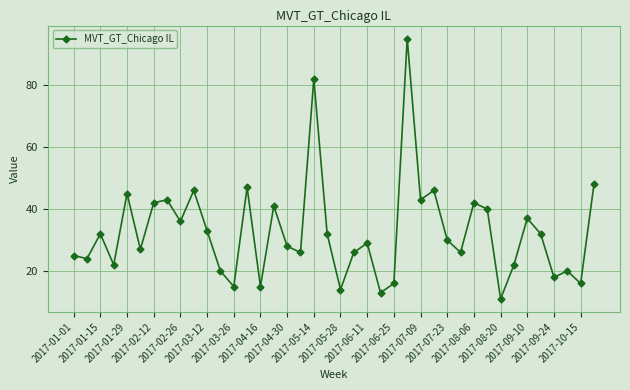

What is the smallest value displayed?

11